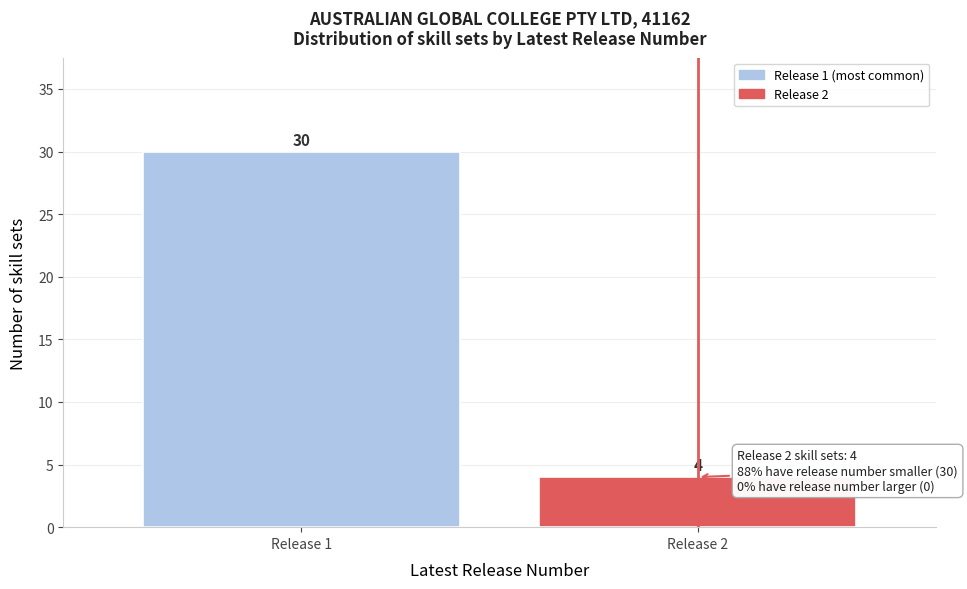

Reading left to right, transcribe all the data shown in this chart.

30	4